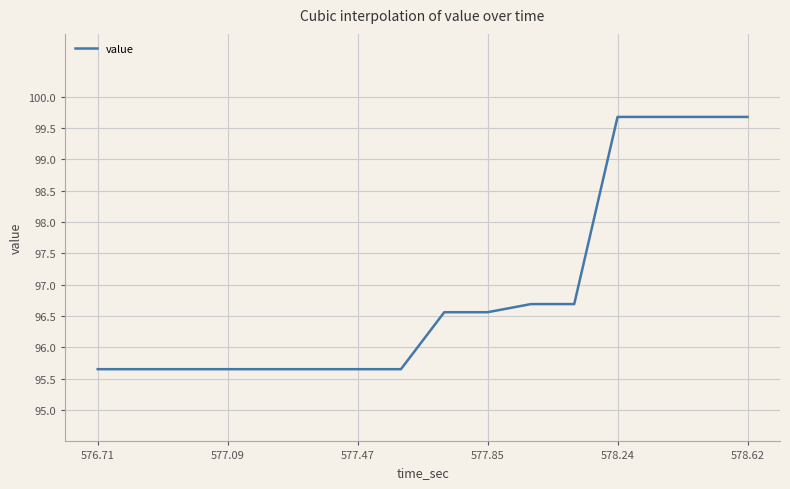

What is the average value?

96.9